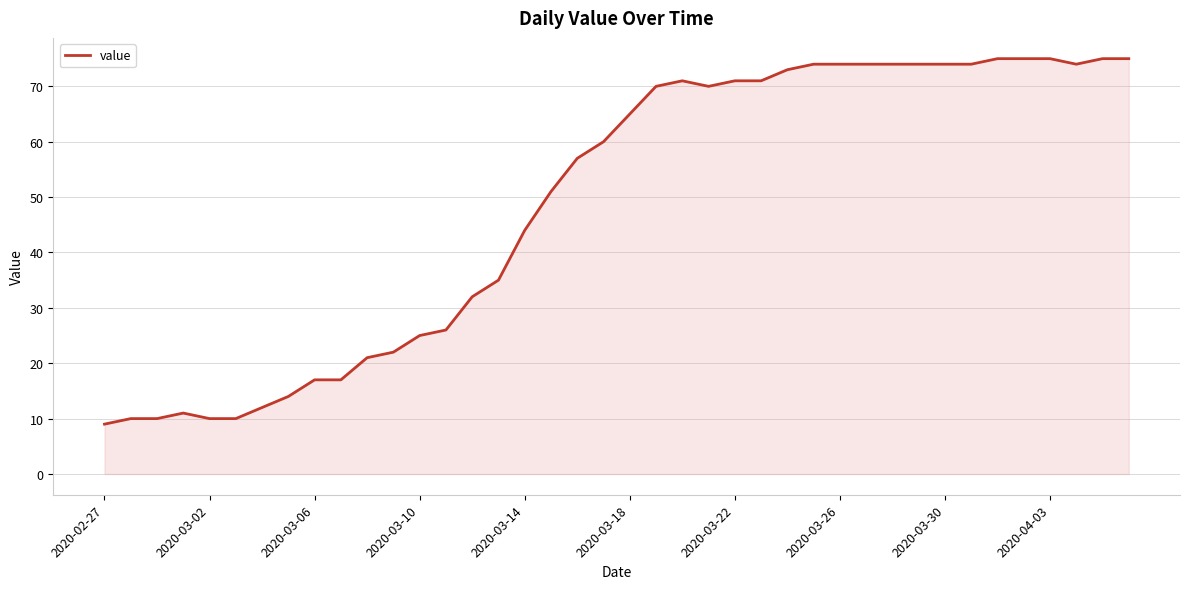

What is the minimum value shown in the chart?

9